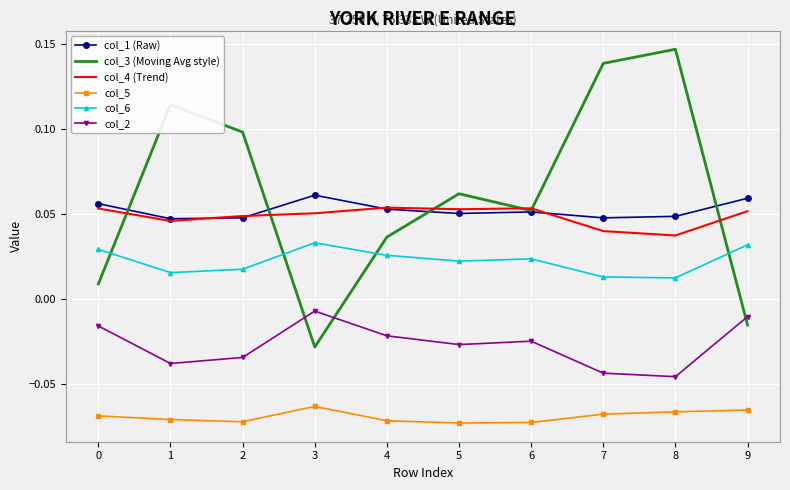

True or false: col_6 and col_4 (Trend) cross at least once.

False